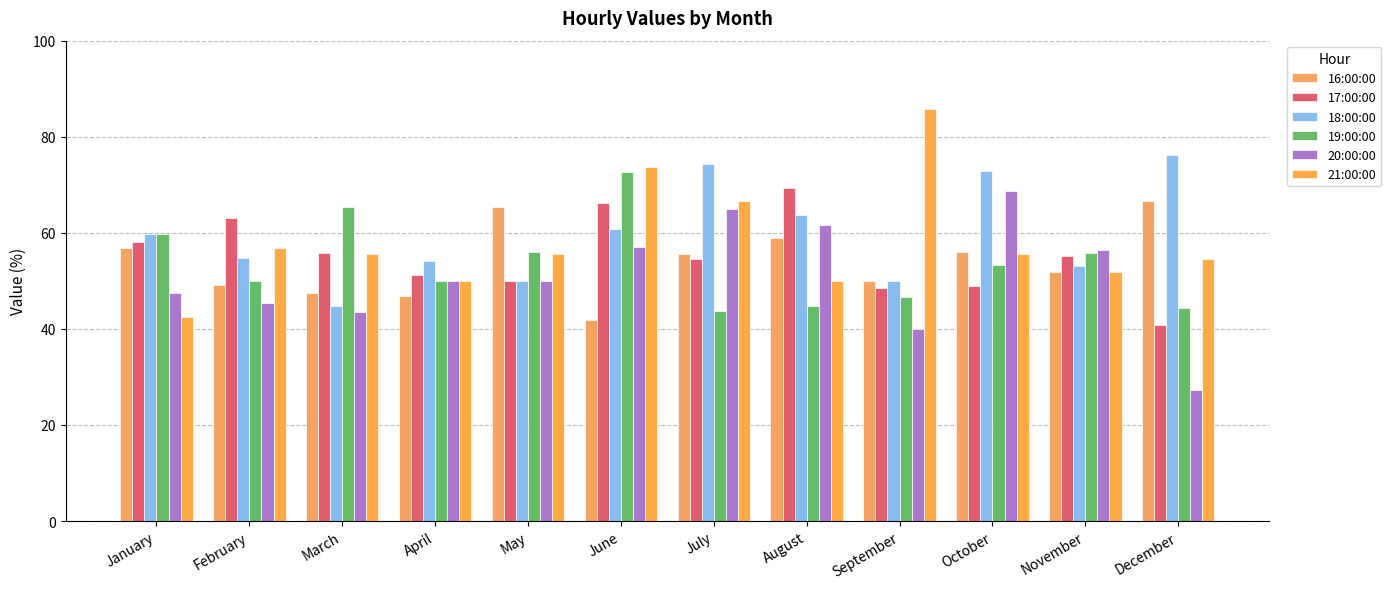

What is the value of the 21:00:00 bar at the 11th from the left?

51.8